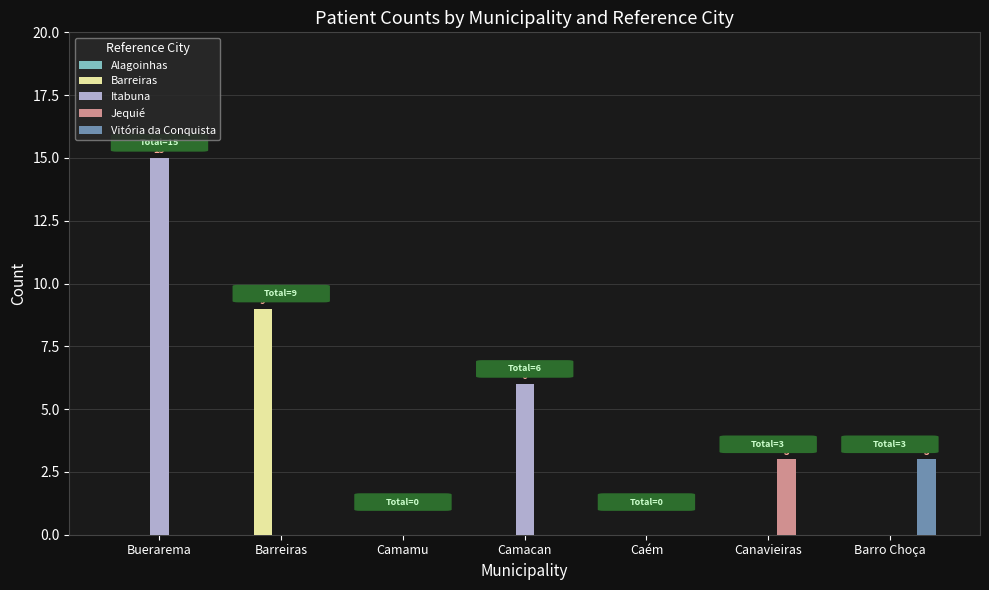

At which label does Vitória da Conquista reach its peak?

Barro Choça